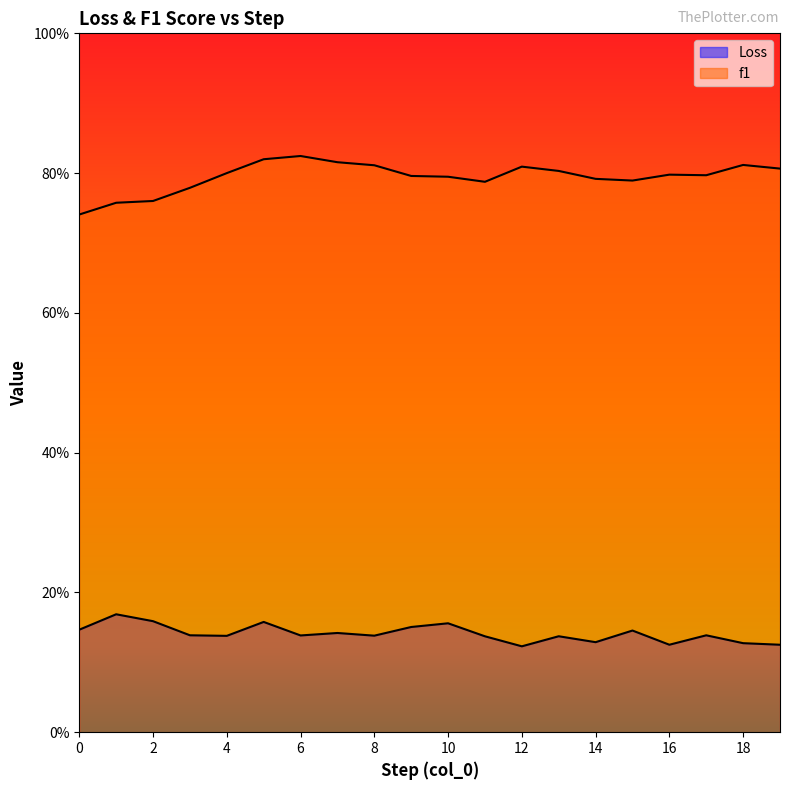

The value of Loss at 1 is 0.2. True or false?

True